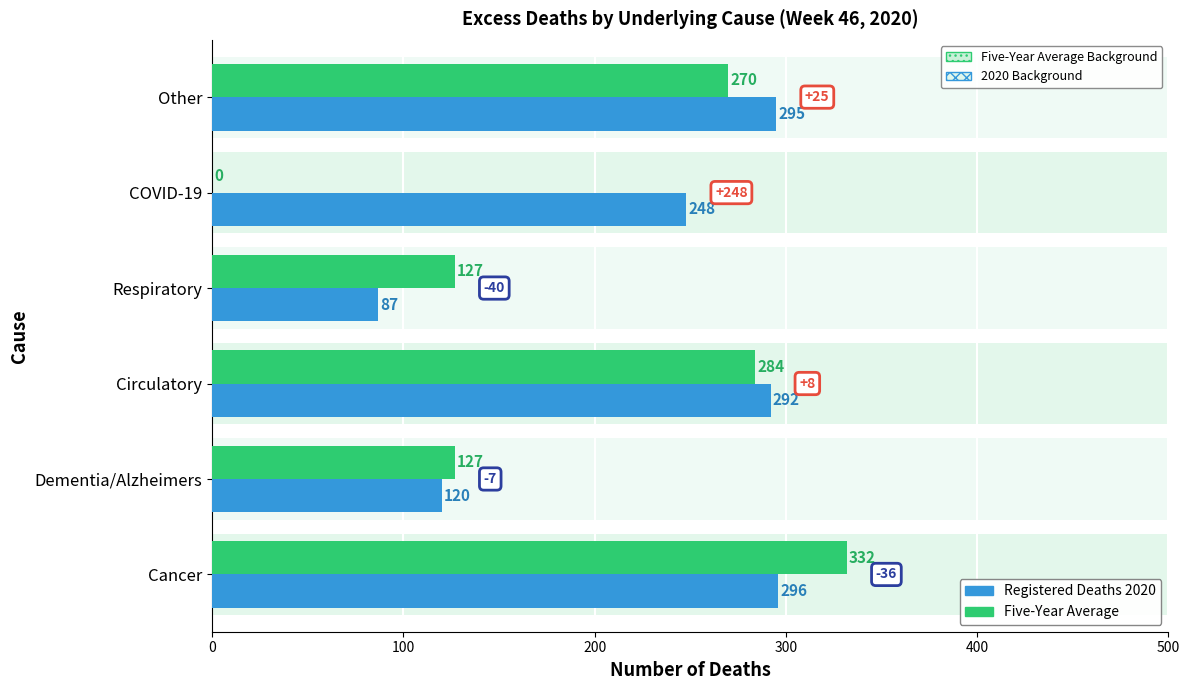

Does the chart contain any negative values?

No